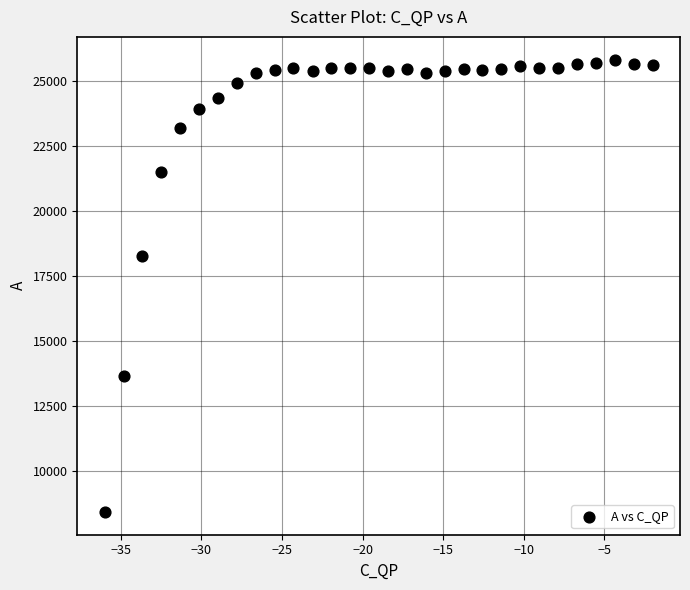

What is the range of Y values (max minus min)?

17414.0